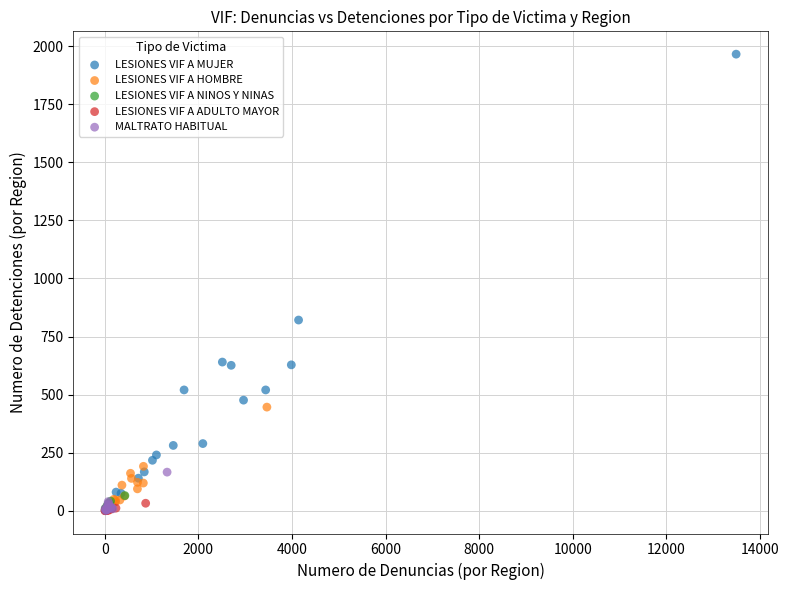

What are all the series names shown in the legend?

LESIONES VIF A MUJER, LESIONES VIF A HOMBRE, LESIONES VIF A NINOS Y NINAS, LESIONES VIF A ADULTO MAYOR, MALTRATO HABITUAL